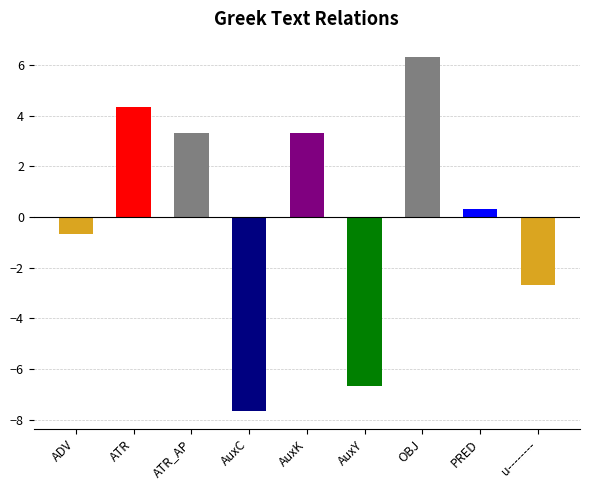

What is the sum of all values?

0.0